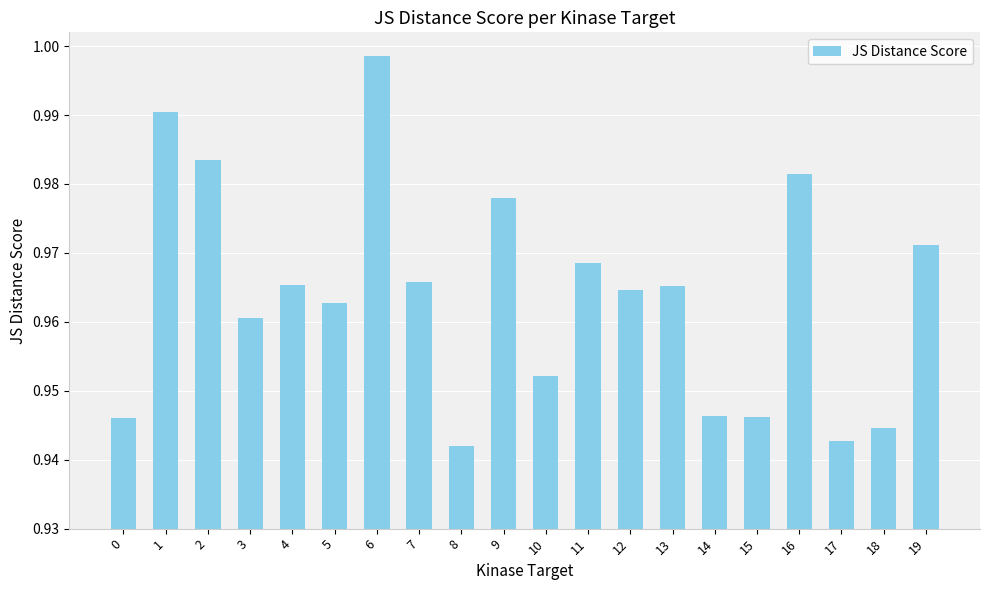

What is the sum of the values at 2 and 19?

2.0